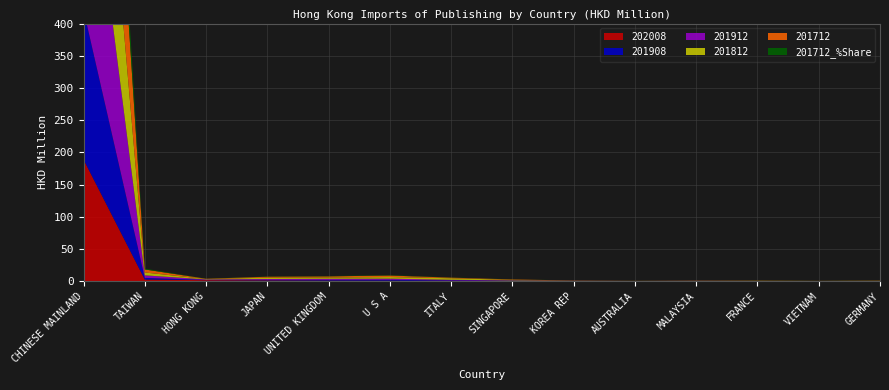

Reading right to left, list all the values displayed in this chart.

201712: 0.3	0.1	0.3	0.3	0.1	0.3	0.7	1.0	2.4	1.9	1.5	0.3	4.7	358.2
201812: 0.2	0.1	0.2	0.1	0.1	0.2	0.7	2.4	2.5	1.9	2.0	0.7	4.4	357.8
201912: 0.2	0.1	0.1	0.2	0.1	0.2	0.6	0.9	1.8	1.7	1.3	0.8	3.9	333.9
201908: 0.1	0.1	0.1	0.2	0.1	0.1	0.4	0.8	1.3	1.2	0.9	0.4	2.6	232.4
202008: 0.1	0.1	0.1	0.1	0.2	0.2	0.3	0.4	0.7	0.9	1.2	1.6	2.6	188.9
201712_%Share: 0.1	0.0	0.1	0.1	0.0	0.1	0.2	0.3	0.6	0.5	0.4	0.1	1.3	95.9